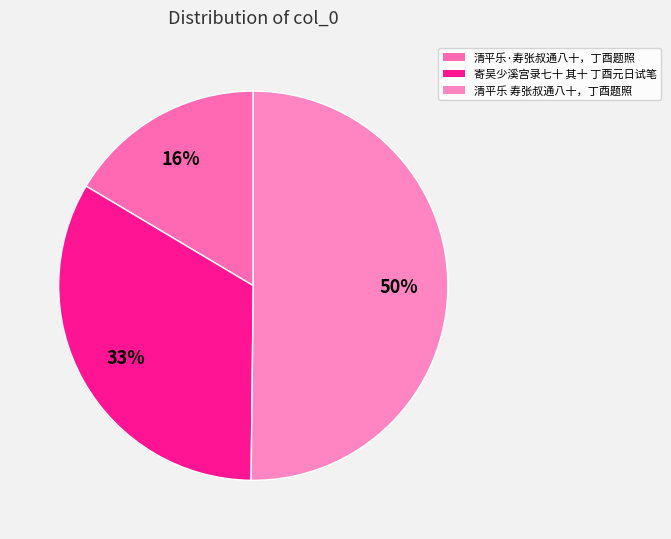

To the nearest percent, what is the average slice percentage?

33%